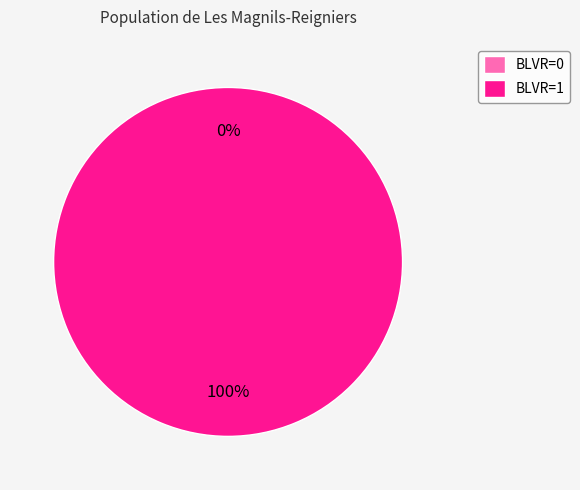

Is 1 the majority of the pie?

Yes